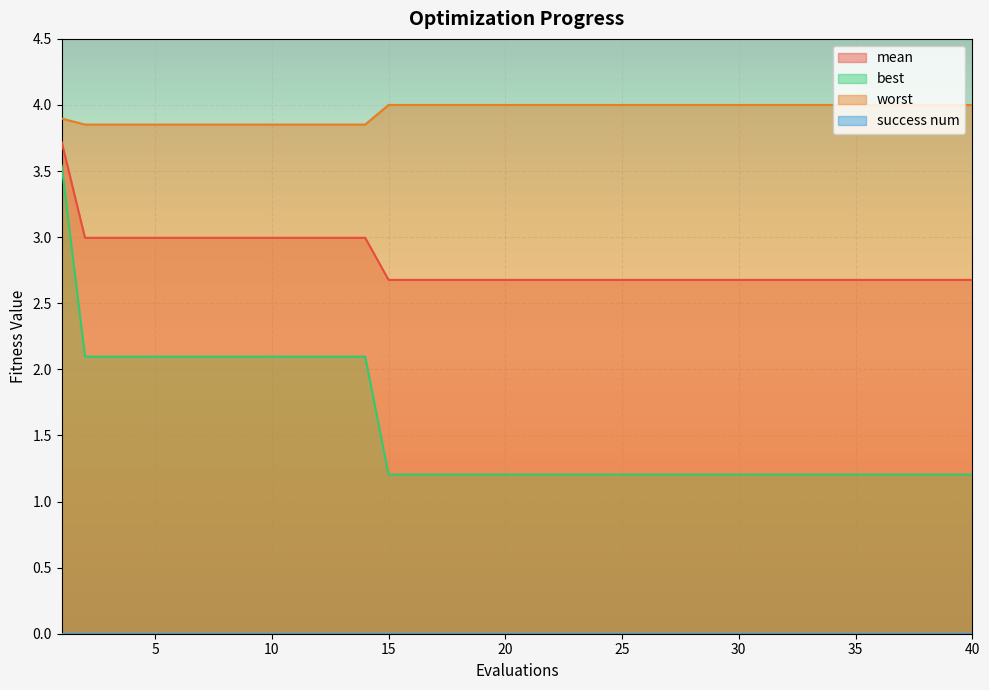

Count the number of categories in the chart.

40